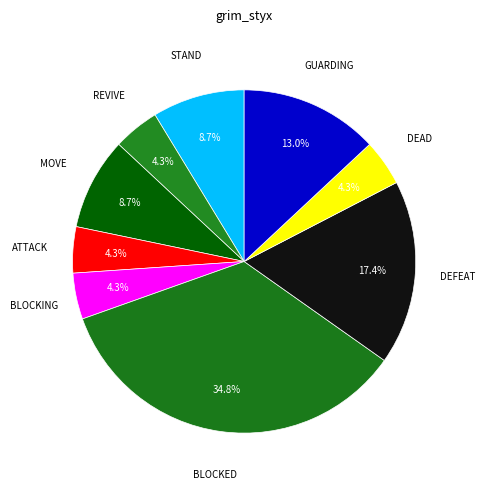

How many slices are in this pie chart?

9